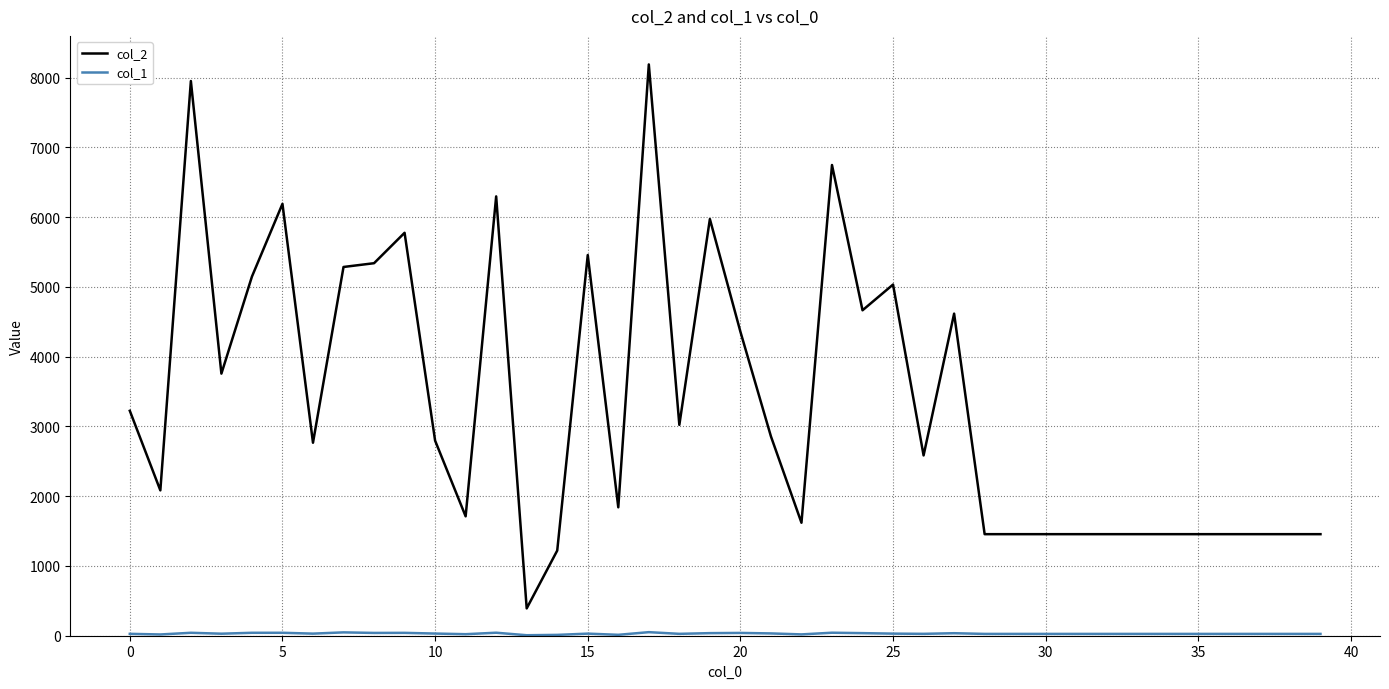

Which series has the largest range (max minus min)?

col_2